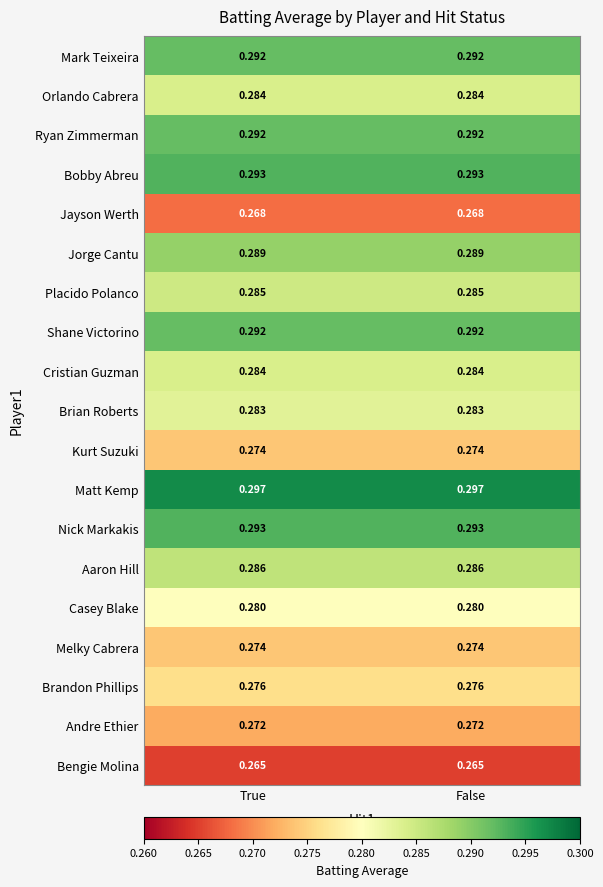

Which series has the largest total across all categories?

Matt Kemp